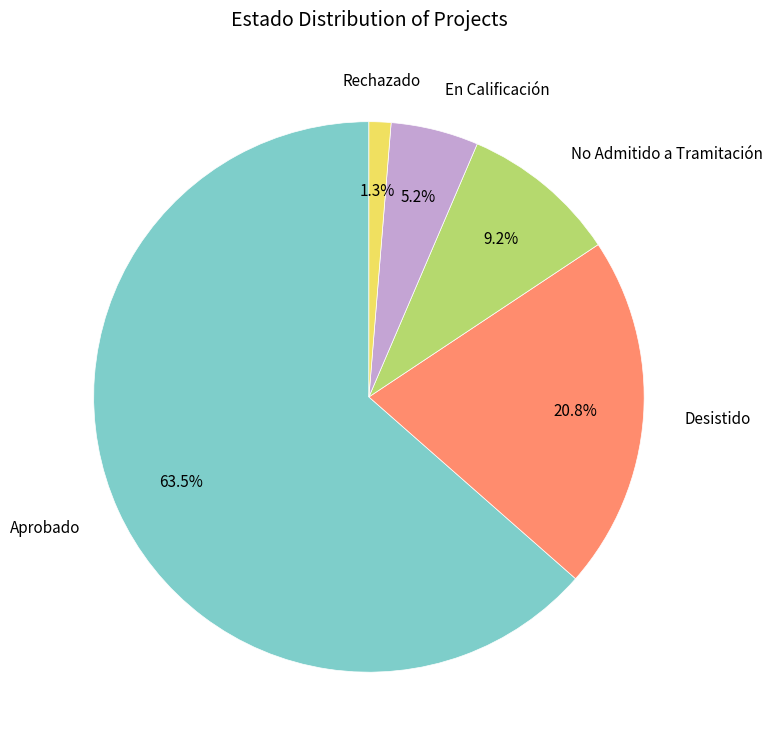

Does any single category account for the majority?

Yes